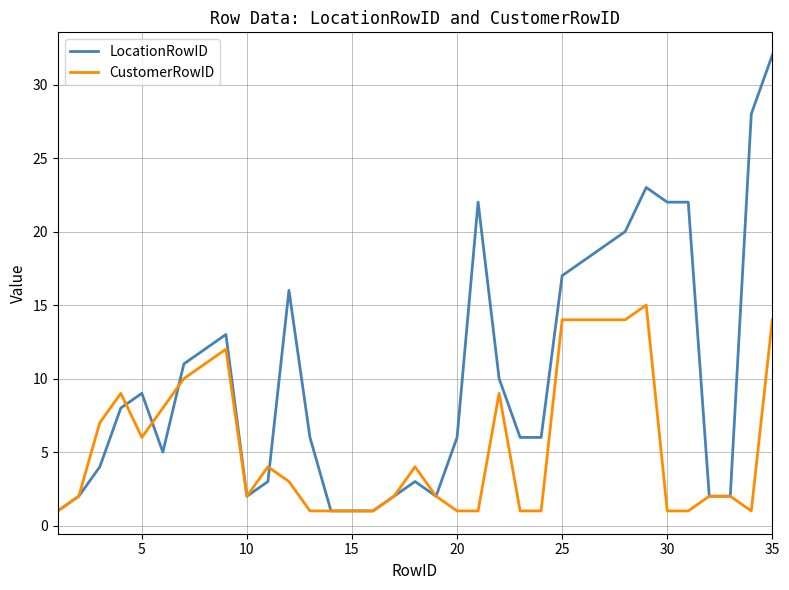

Rank the series by their maximum value, from lowest to highest.

CustomerRowID, LocationRowID